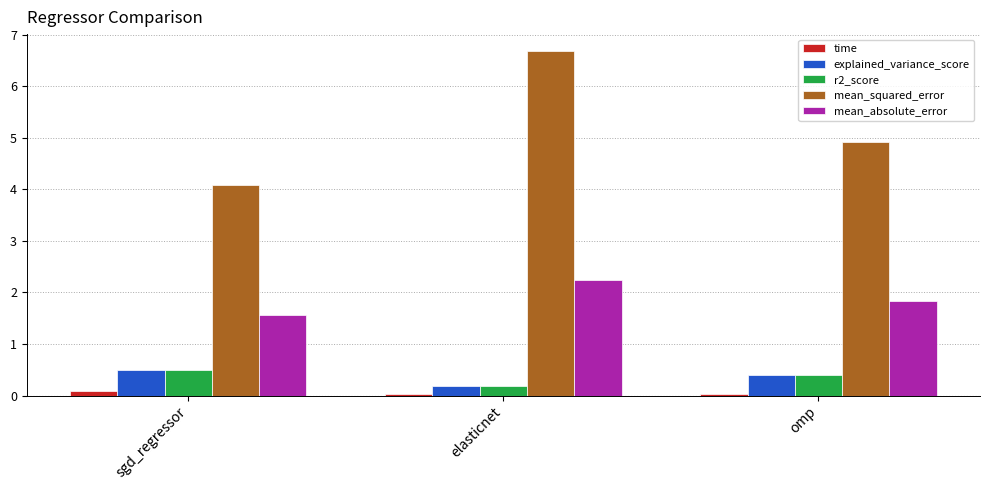

Is the value of r2_score at elasticnet greater than the value of mean_absolute_error at elasticnet?

No